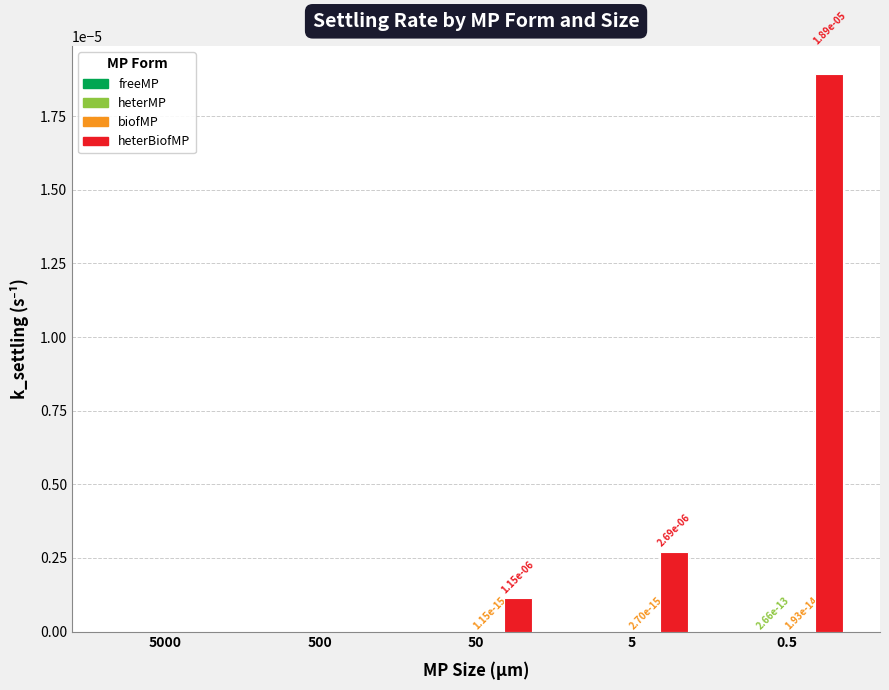

Which category has the highest value in the heterBiofMP series?

0.5